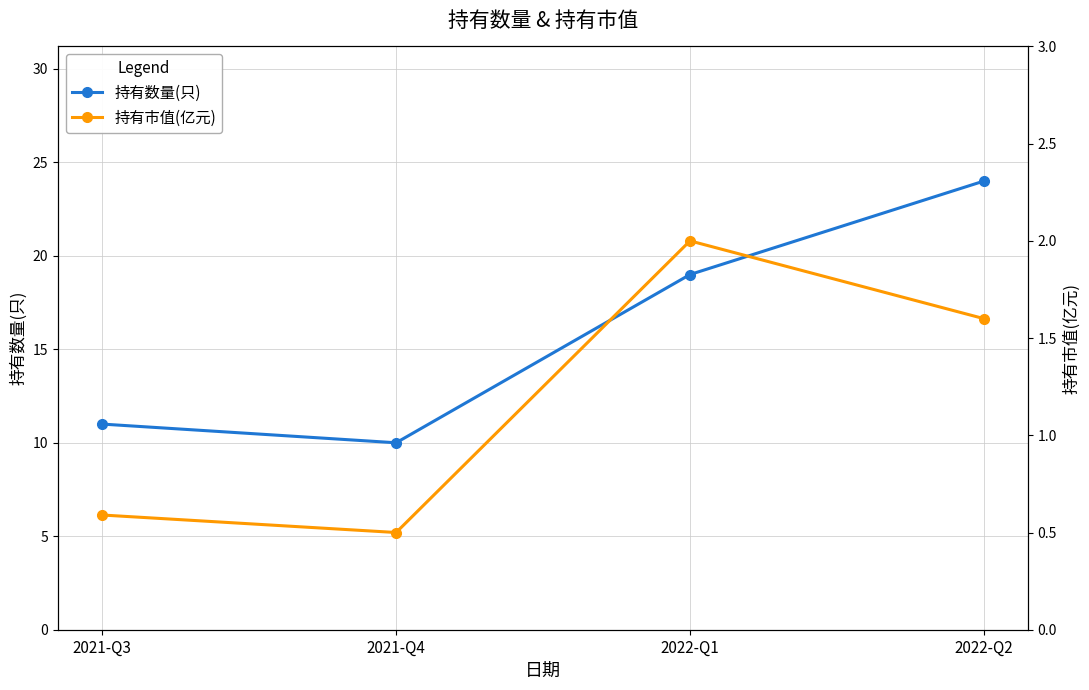

Reading left to right, extract all data points from this chart.

持有数量(只): 2021-Q3=11.0	2021-Q4=10.0	2022-Q1=19.0	2022-Q2=24.0
持有市值(亿元): 2021-Q3=0.6	2021-Q4=0.5	2022-Q1=2.0	2022-Q2=1.6